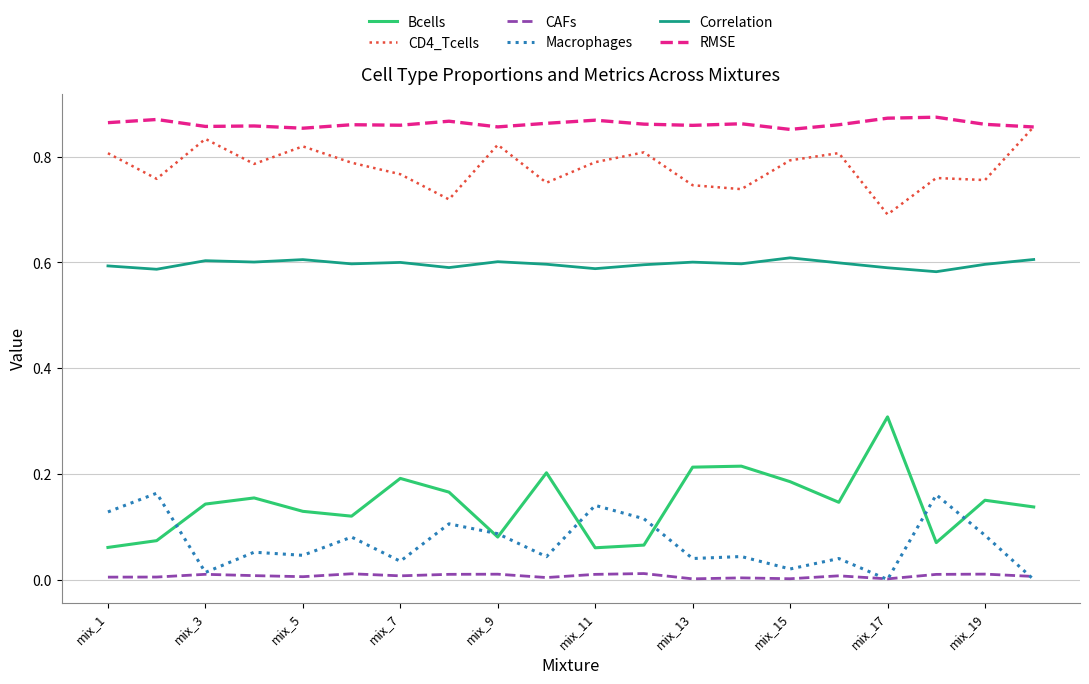

True or false: Correlation and CAFs cross at least once.

False